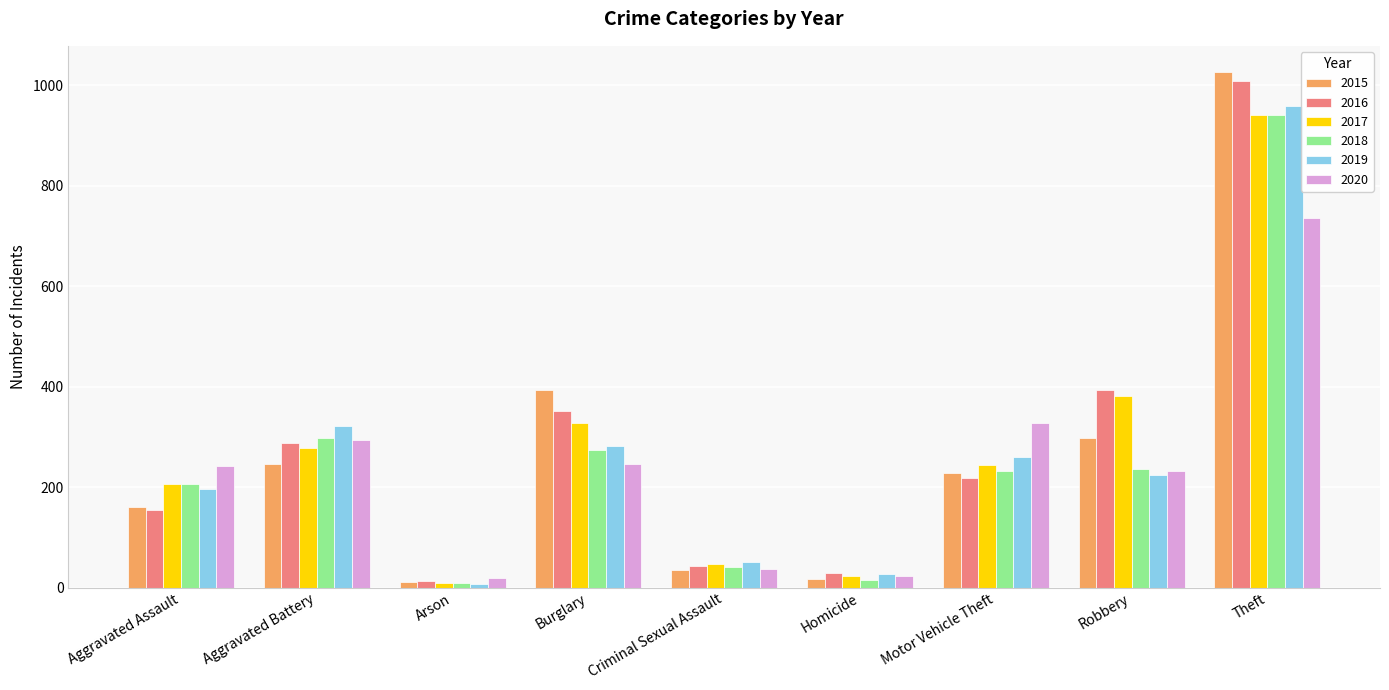

What value does the 2015 series have at Robbery?

297